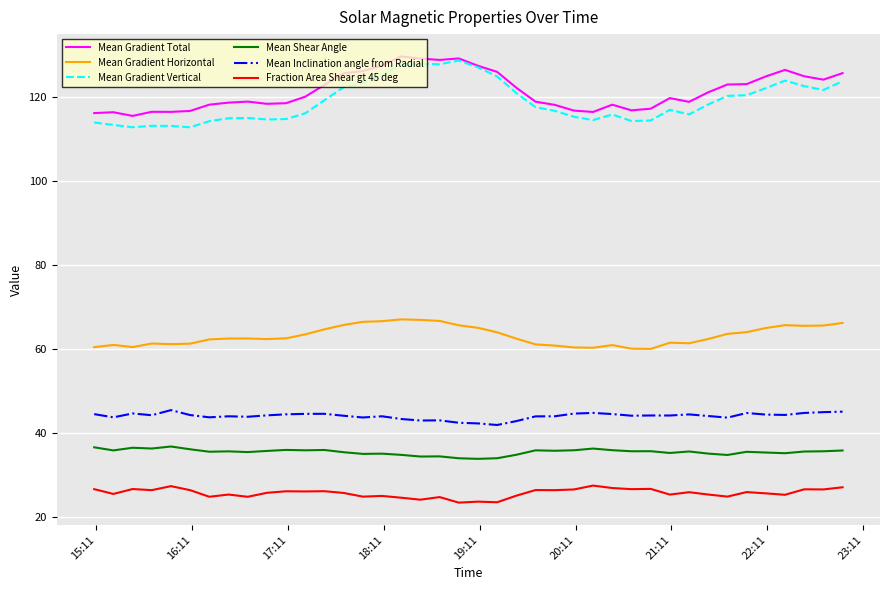

At how many categories does at least one series exceed 82?

40